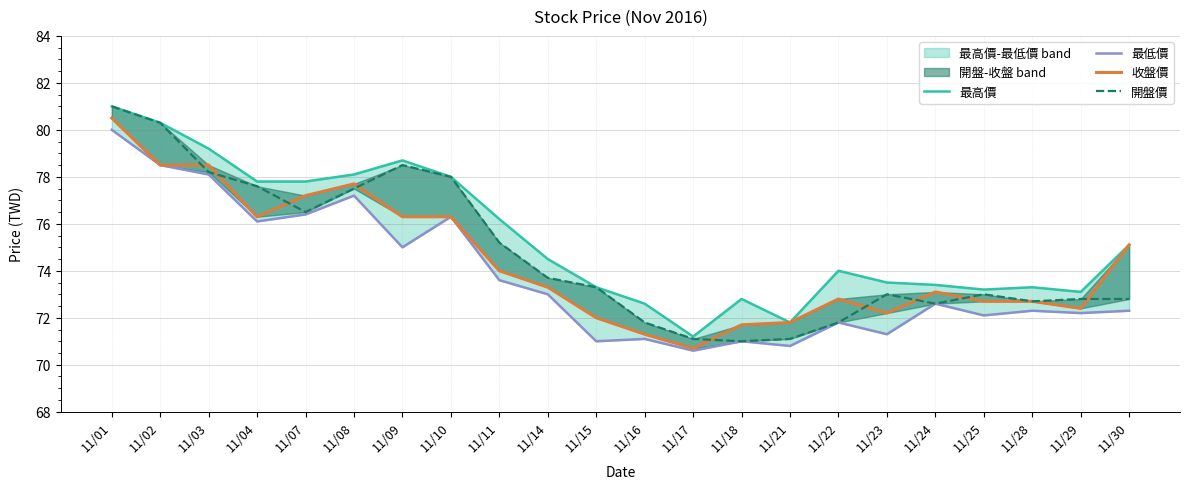

Reading left to right, extract all data points from this chart.

最高價: 81.0	80.3	79.2	77.8	77.8	78.1	78.7	78.0	76.2	74.5	73.3	72.6	71.2	72.8	71.8	74.0	73.5	73.4	73.2	73.3	73.1	75.1
最低價: 80.0	78.5	78.1	76.1	76.4	77.2	75.0	76.3	73.6	73.0	71.0	71.1	70.6	71.0	70.8	71.8	71.3	72.6	72.1	72.3	72.2	72.3
收盤價: 80.5	78.5	78.5	76.3	77.2	77.7	76.3	76.3	74.0	73.3	72.0	71.3	70.7	71.7	71.8	72.8	72.2	73.1	72.7	72.7	72.4	75.1
開盤價: 81.0	80.3	78.2	77.6	76.5	77.5	78.5	78.0	75.2	73.7	73.3	71.8	71.1	71.0	71.1	71.8	73.0	72.6	73.0	72.7	72.8	72.8